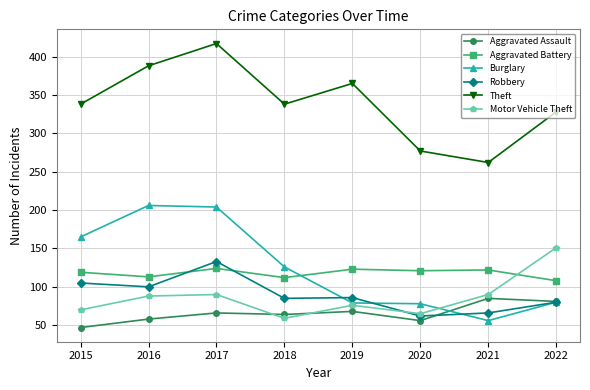

What is the value of the Robbery point at the 8th from the left?

80